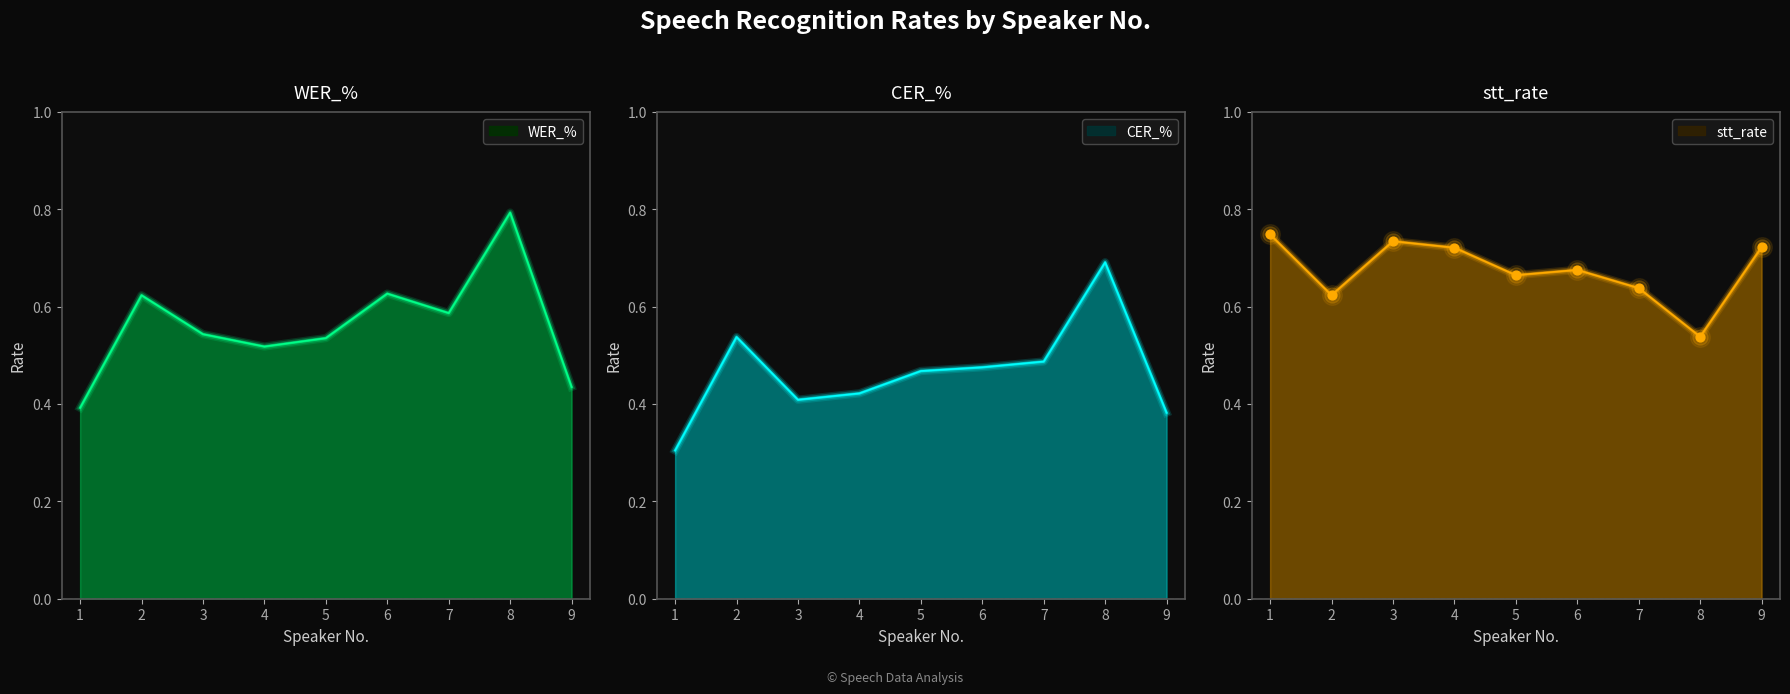

What is the total value across all series at 4?

1.7